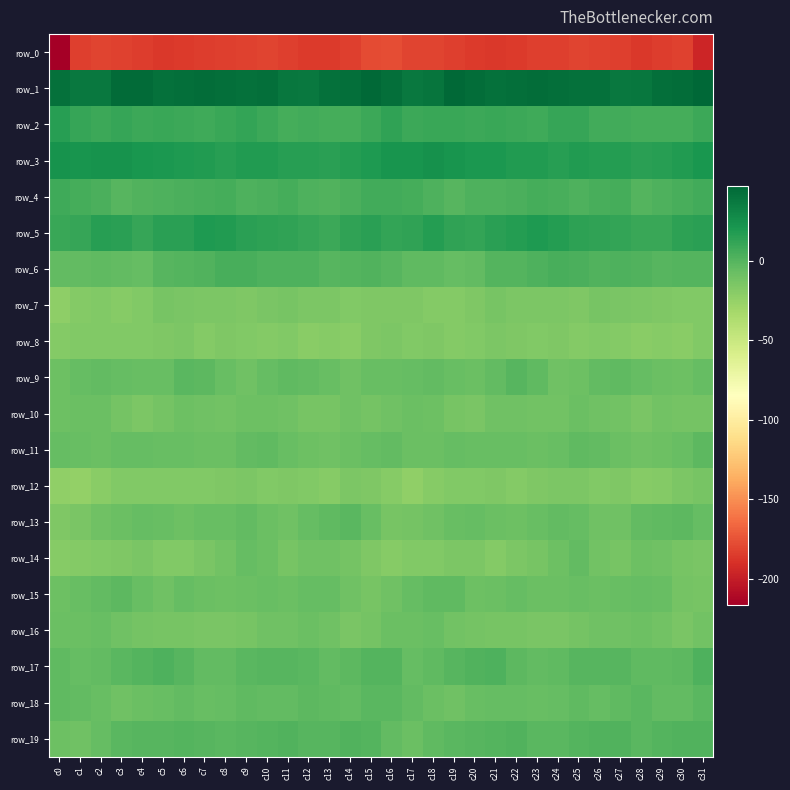

Is it true that row_1 equals 43.8 at c20?

True